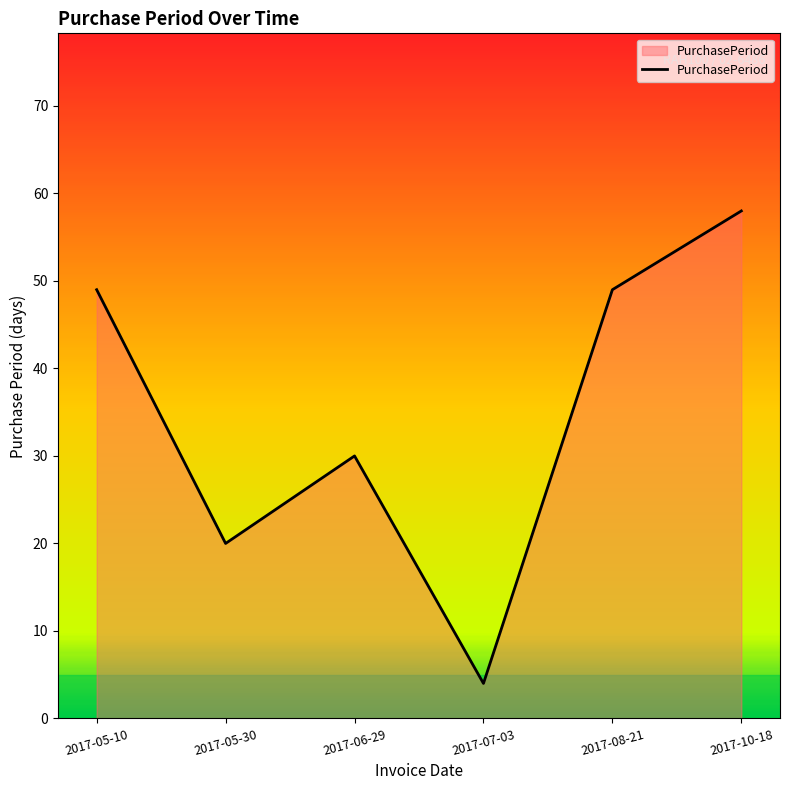

Reading left to right, transcribe all the data shown in this chart.

2017-05-10=49	2017-05-30=20	2017-06-29=30	2017-07-03=4	2017-08-21=49	2017-10-18=58